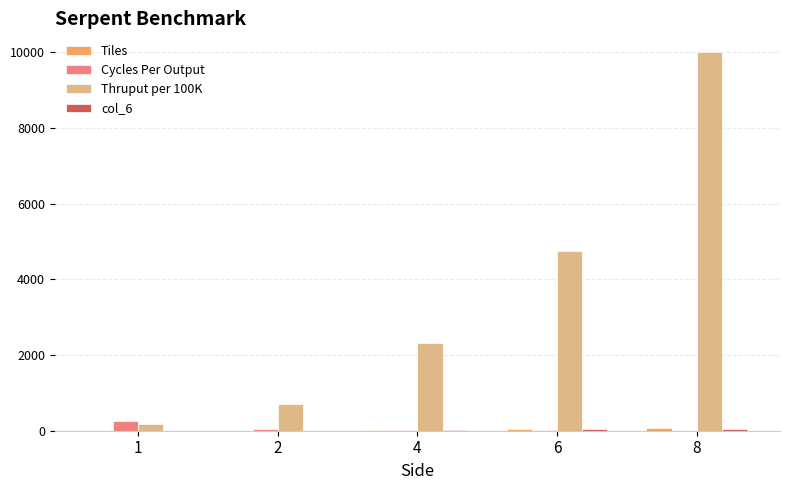

How many groups of bars are there?

5